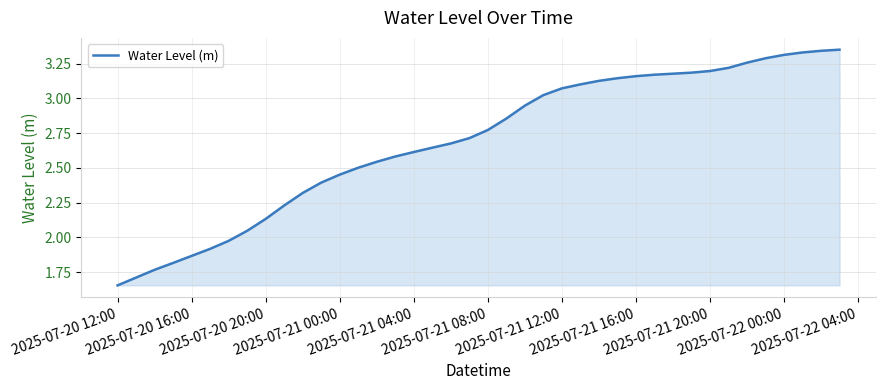

What is the difference between the maximum and minimum values?

1.7